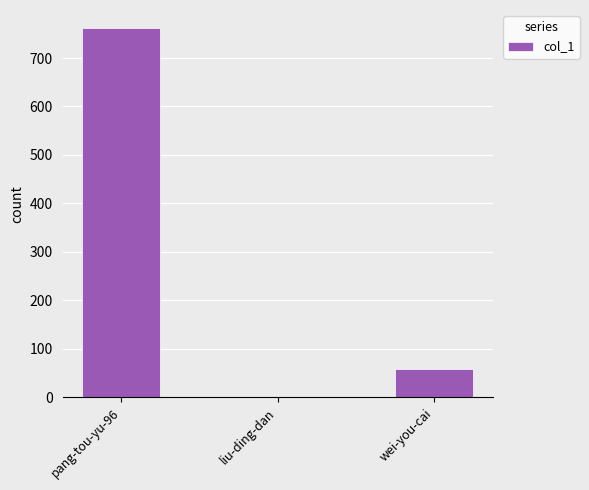

True or false: the data shows 59 at wei-you-cai.

True